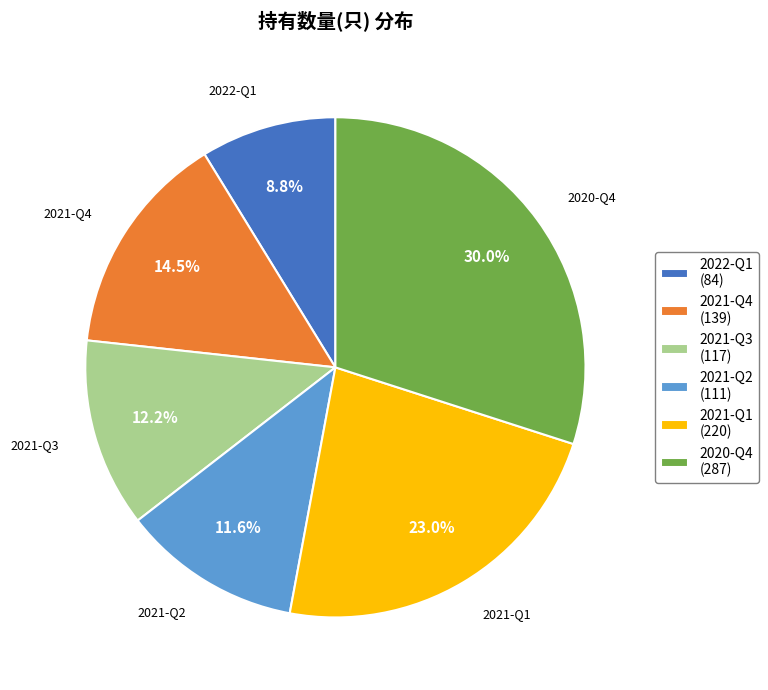

To the nearest percent, what is the average slice percentage?

17%